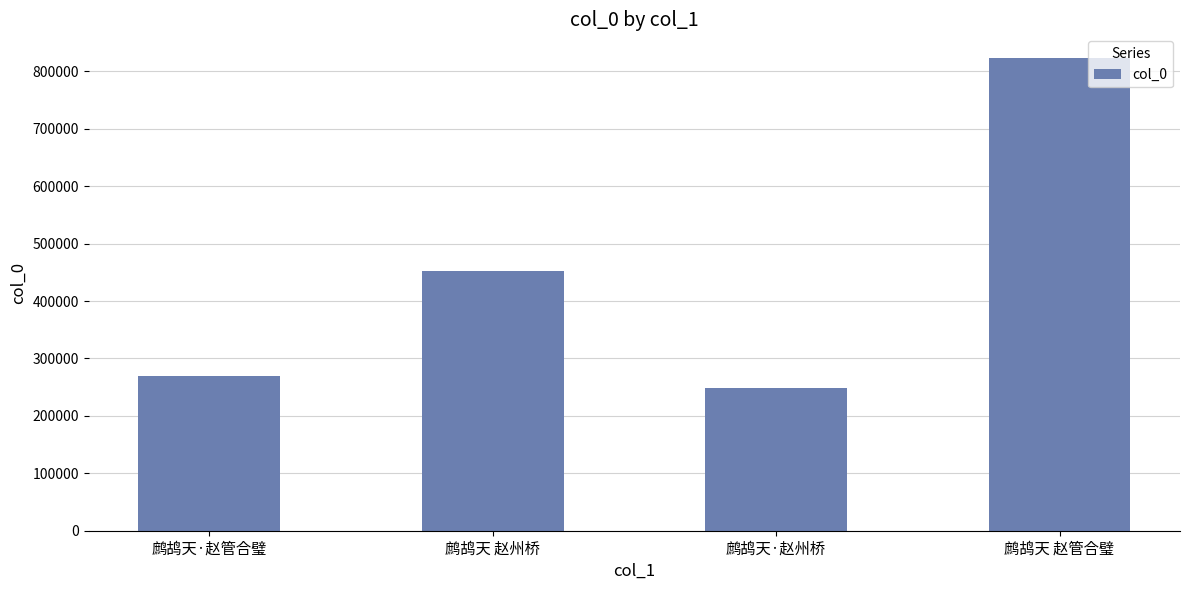

Approximately how many times larger is the value at 鹧鸪天·赵管合璧 compared to 鹧鸪天·赵州桥?

1.1